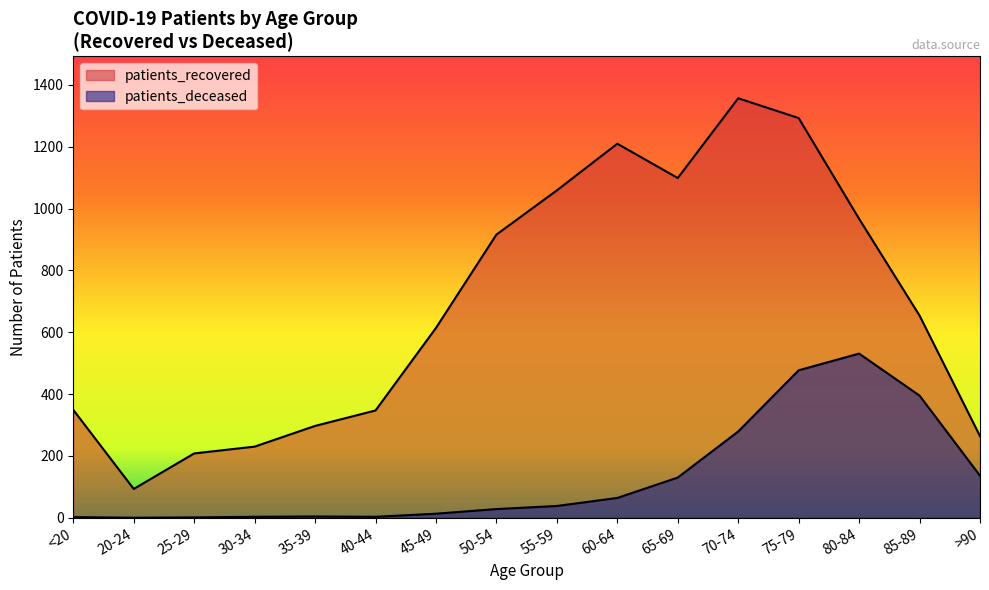

Which series has the largest range (max minus min)?

patients_recovered